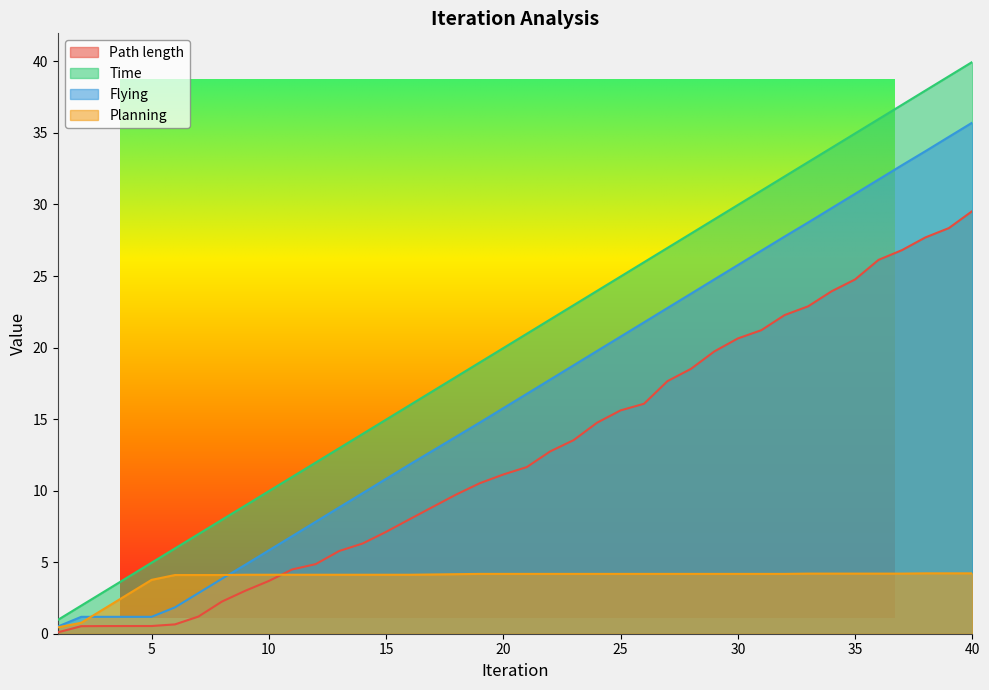

What is the difference between the highest and lowest values at 29?

24.8